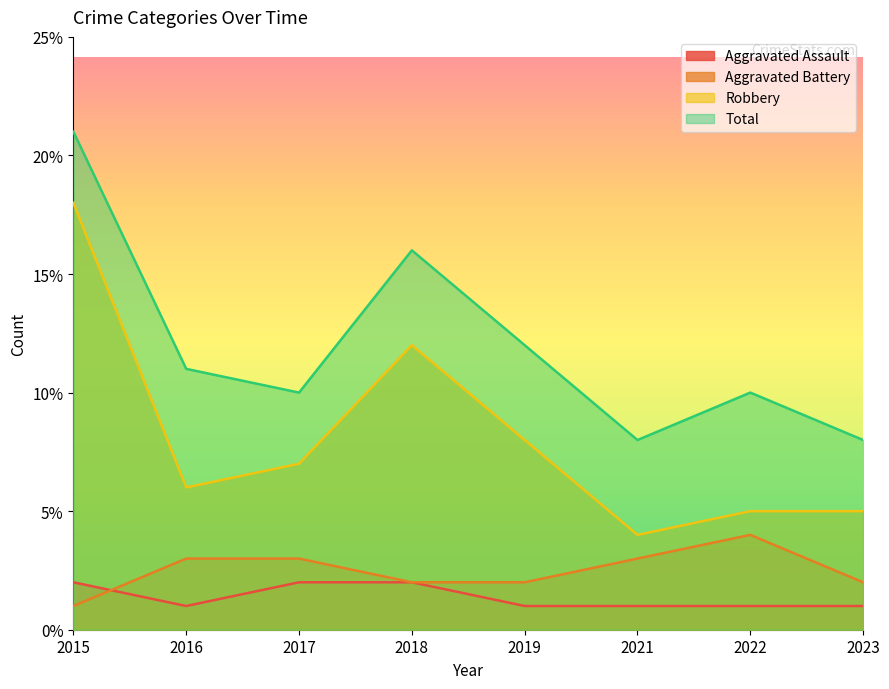

True or false: Total has a value of 8 at 2023.

True